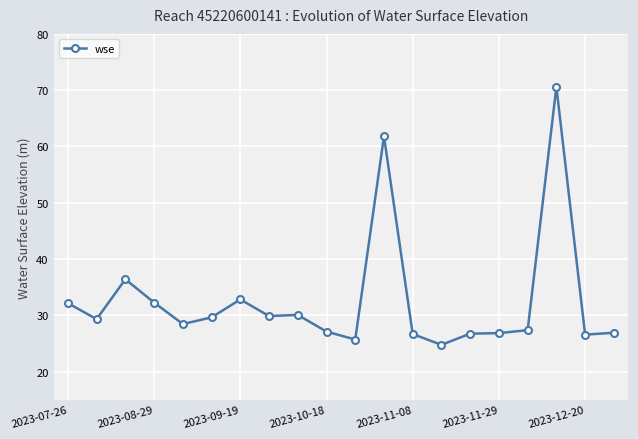

What is the value of the 11th point from the left?

25.7